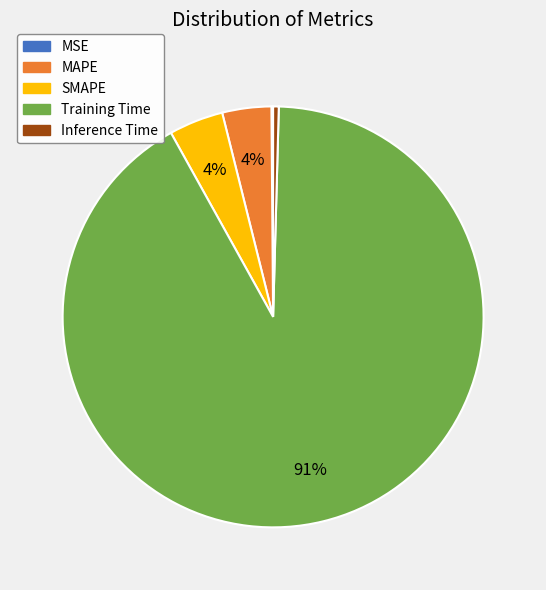

Between MAPE and Training Time, which is larger?

Training Time